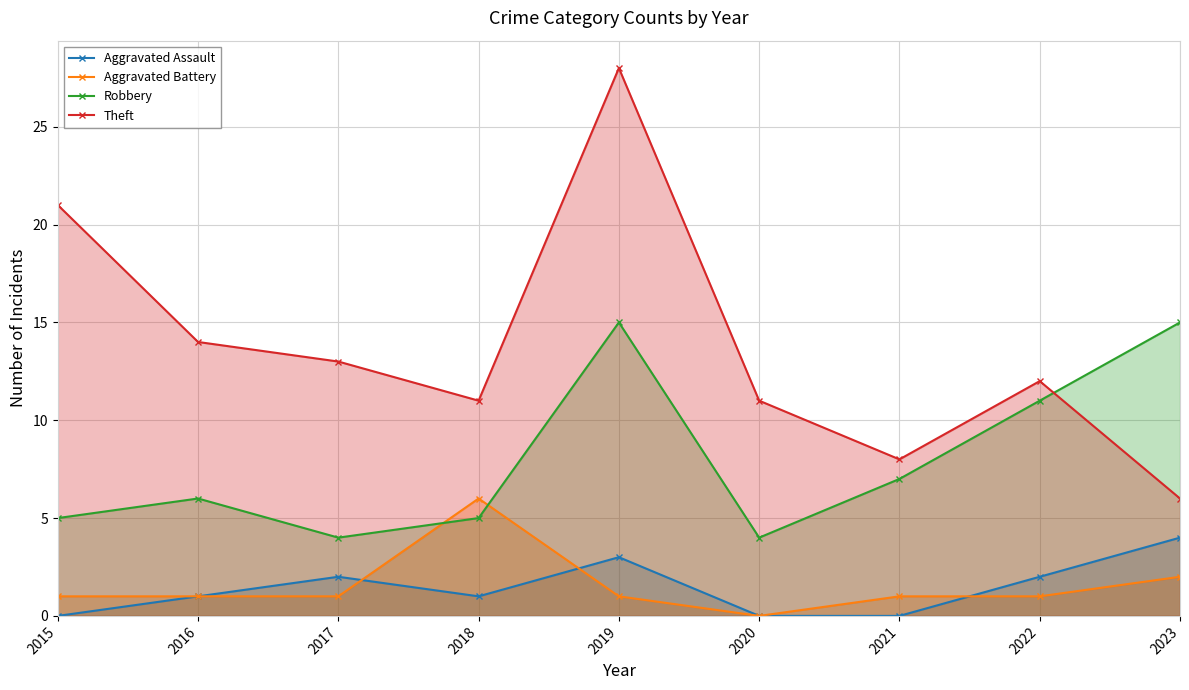

Which series has the largest total across all categories?

Theft